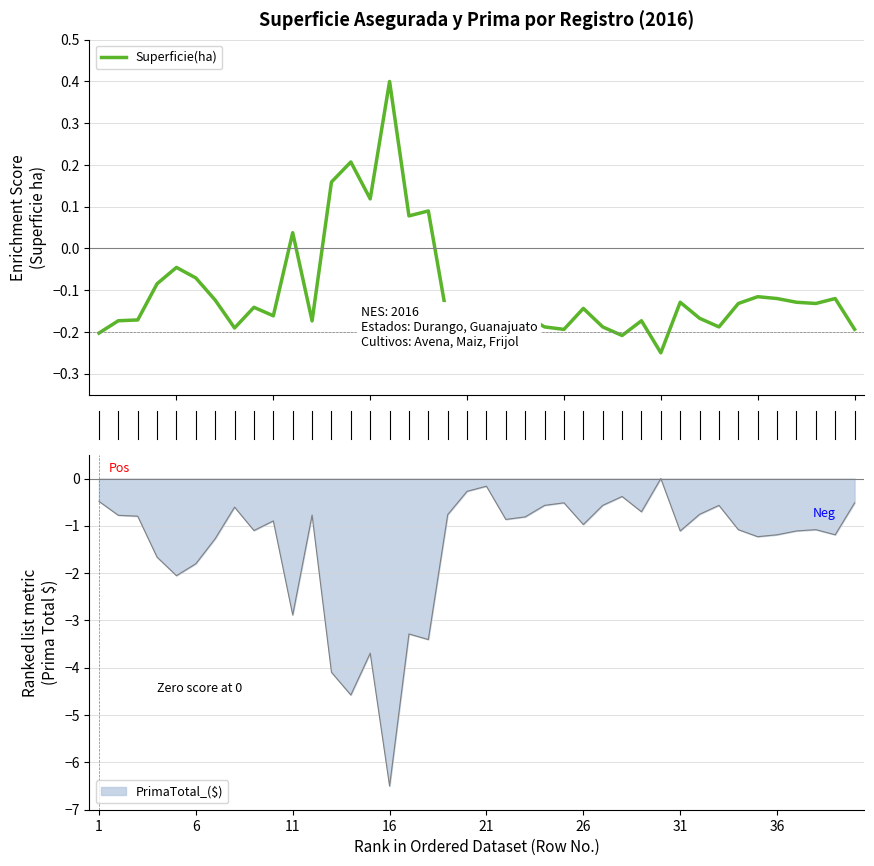

What is the highest value of the Superficie(ha) series?

0.4